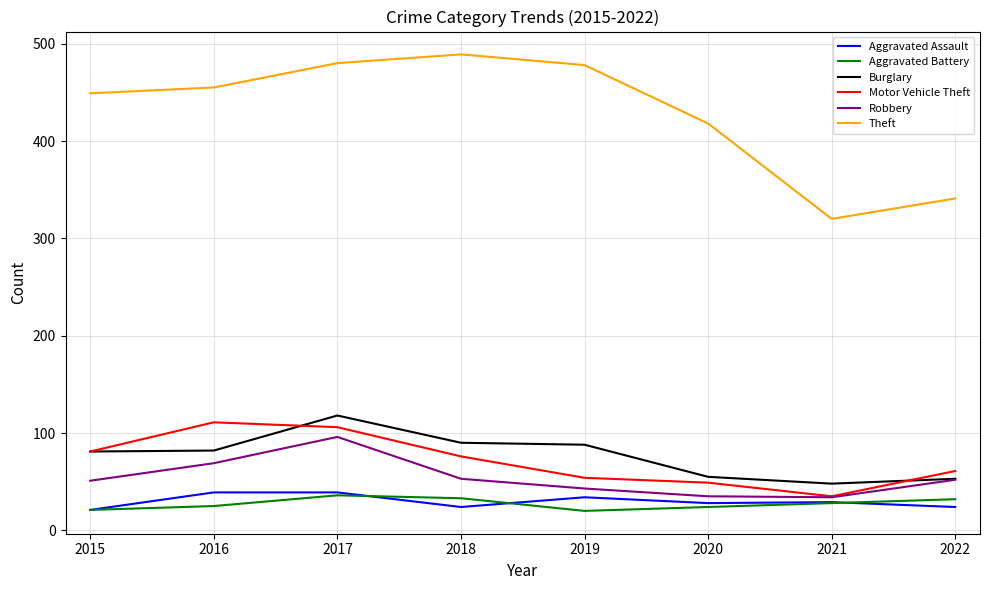

True or false: Aggravated Assault and Theft intersect in this chart.

False